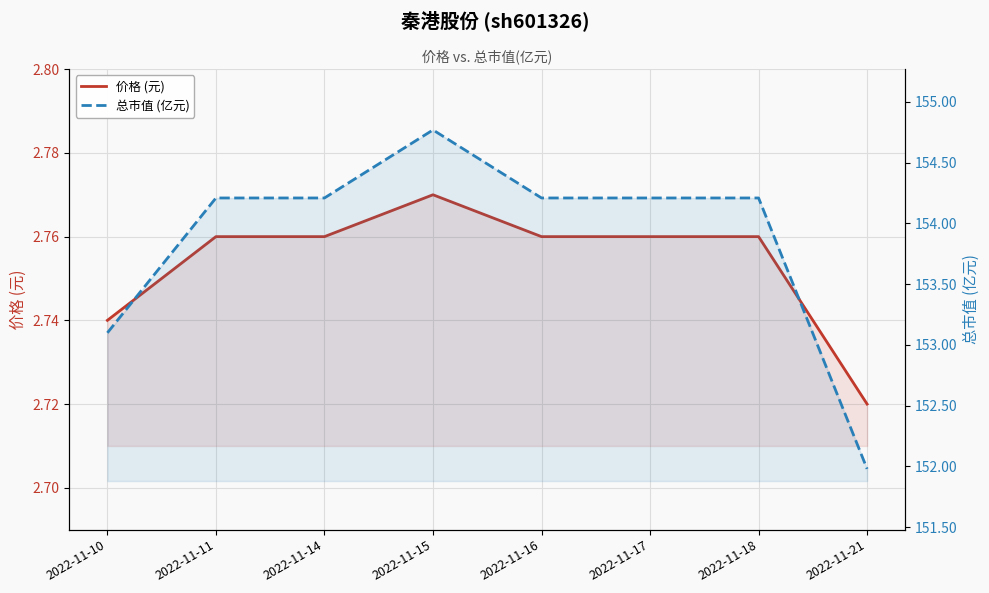

True or false: 价格 (元) and 总市值 (亿元) cross at least once.

False